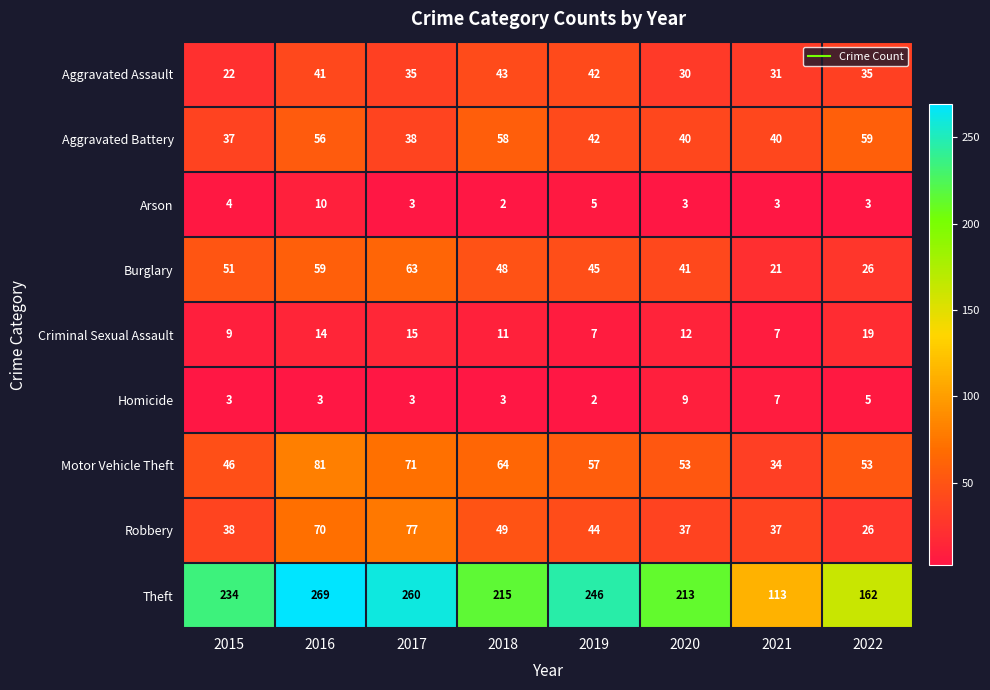

What is the spread (max minus min) of values at 2018?

213